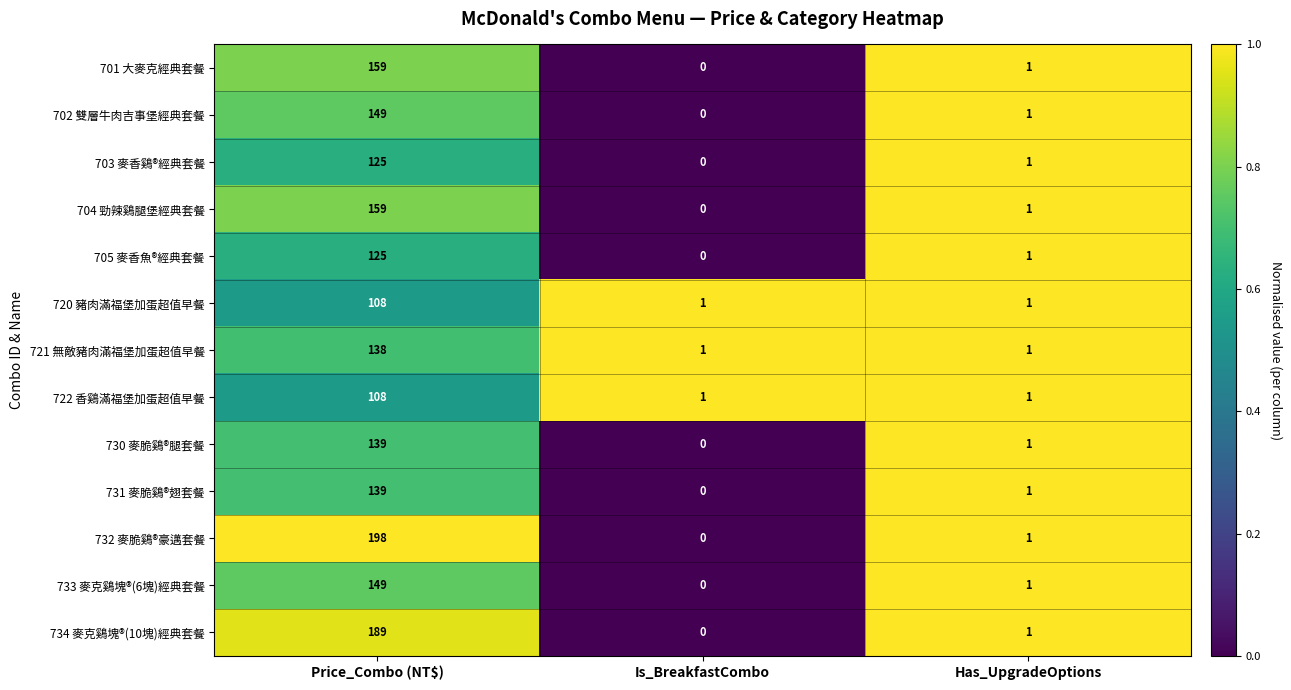

At which label is 734 麥克鷄塊®(10塊)經典套餐 closest to 94?

Has_UpgradeOptions